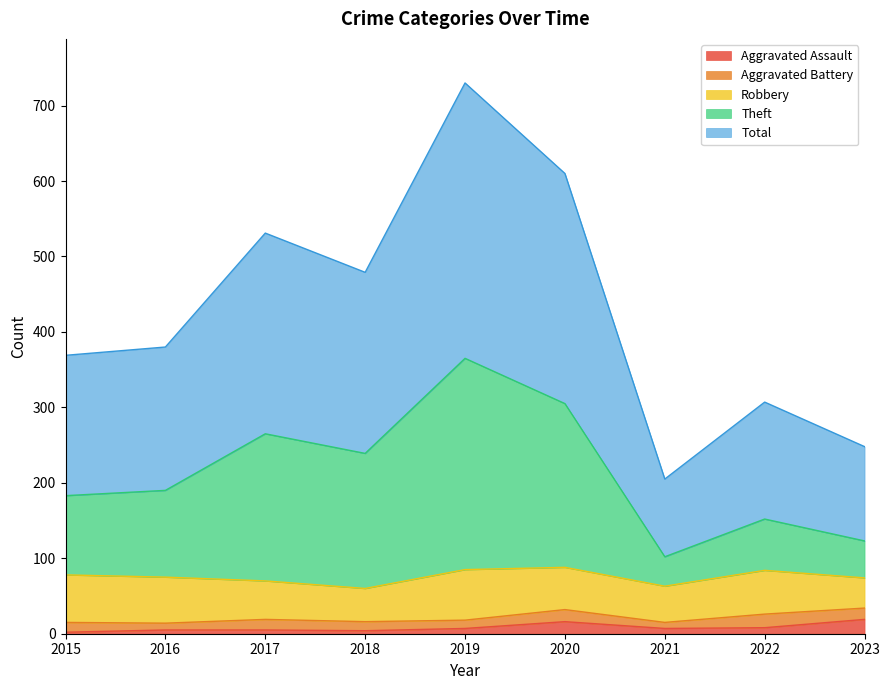

List the labels in order of Theft value, largest first.

2019, 2020, 2017, 2018, 2016, 2015, 2022, 2023, 2021